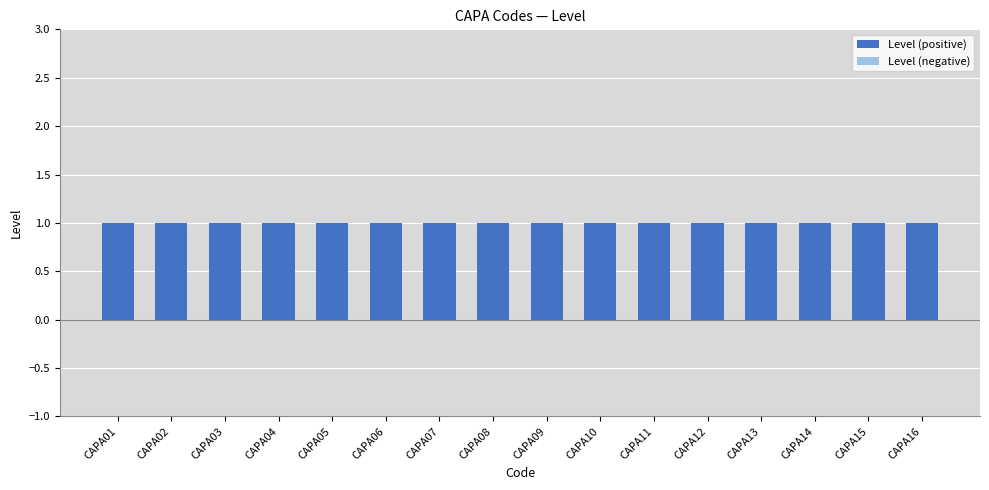

Between CAPA11 and CAPA12, which series saw the biggest shift?

Level (positive)